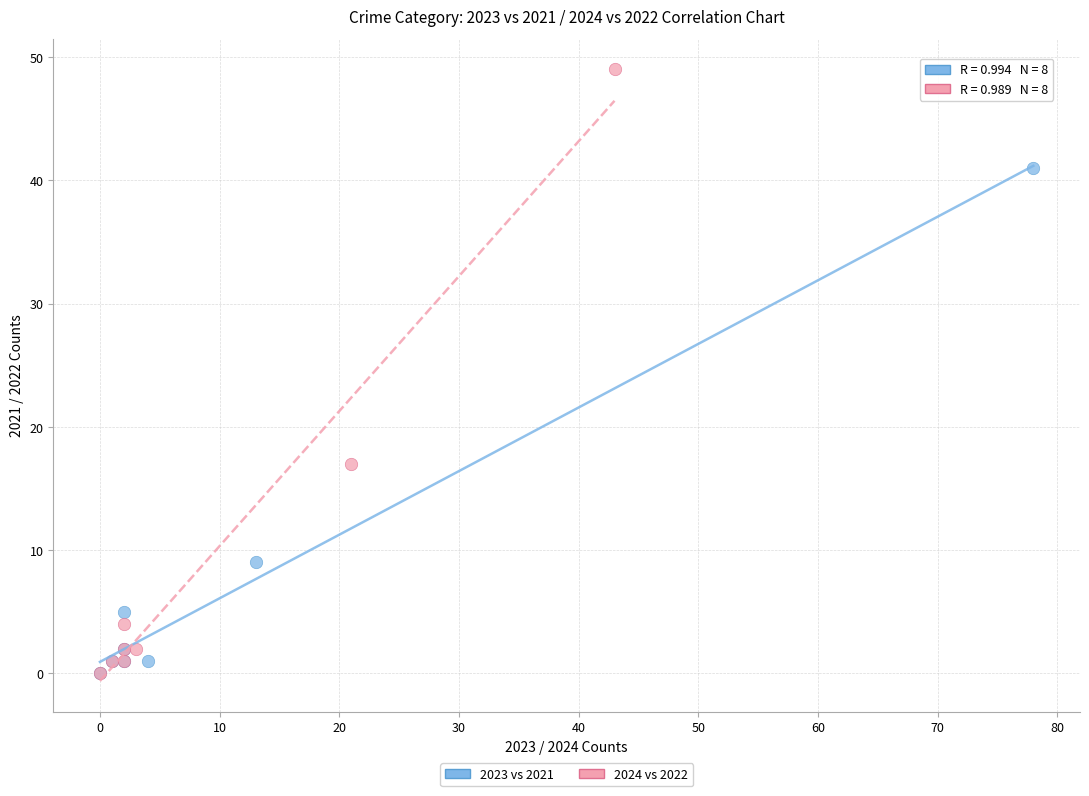

Which series contains the highest Y value?

2024 vs 2022